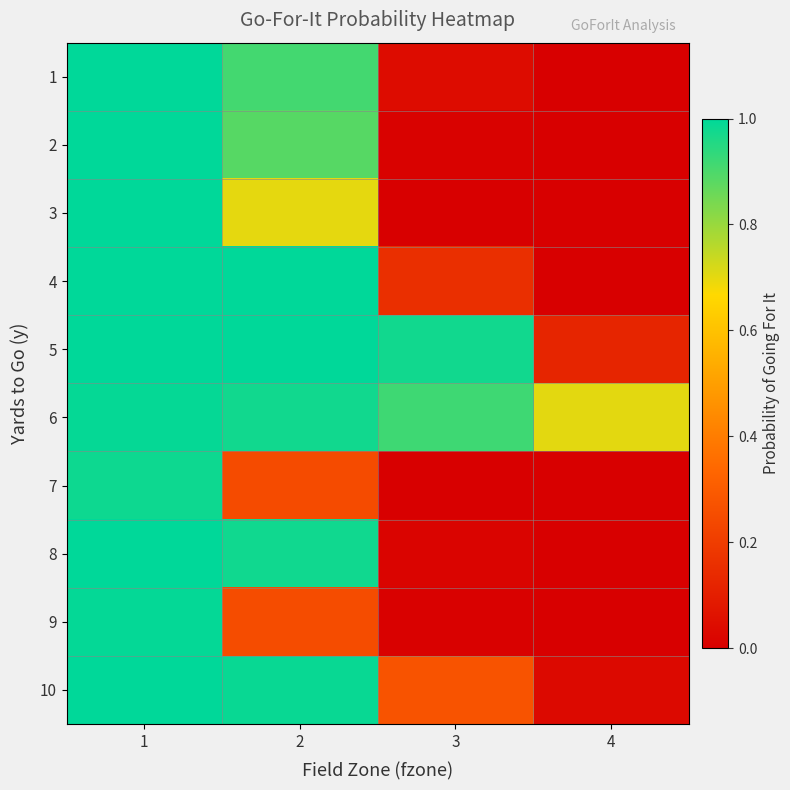

Reading left to right, transcribe all the data shown in this chart.

1: 1=1.0	2=0.9	3=0.0	4=0.0
2: 1=1.0	2=0.9	3=0.0	4=0.0
3: 1=1.0	2=0.7	3=0.0	4=0.0
4: 1=1.0	2=1.0	3=0.2	4=0.0
5: 1=1.0	2=1.0	3=1.0	4=0.1
6: 1=1.0	2=1.0	3=0.9	4=0.7
7: 1=1.0	2=0.2	3=0.0	4=0.0
8: 1=1.0	2=1.0	3=0.0	4=0.0
9: 1=1.0	2=0.3	3=0.0	4=0.0
10: 1=1.0	2=1.0	3=0.3	4=0.0